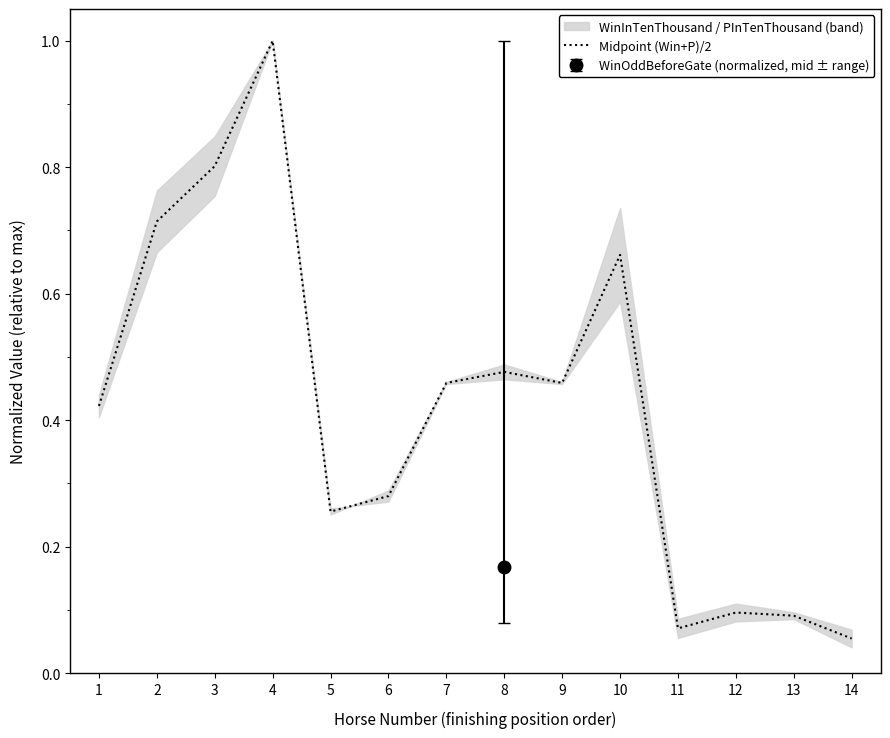

Reading right to left, what are all the values shown in this chart?

14=0.1	13=0.1	12=0.1	11=0.1	10=0.7	9=0.5	8=0.5	7=0.5	6=0.3	5=0.3	4=1.0	3=0.8	2=0.7	1=0.4